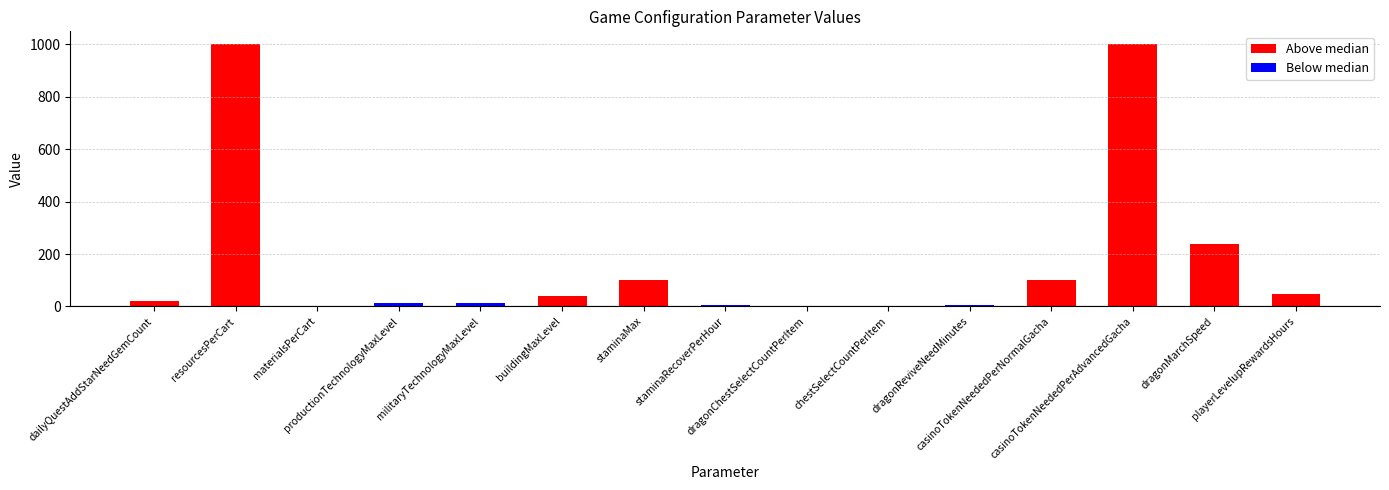

Reading left to right, list all the values displayed in this chart.

20	1000	1	15	15	40	100	4	3	1	5	100	1000	240	48